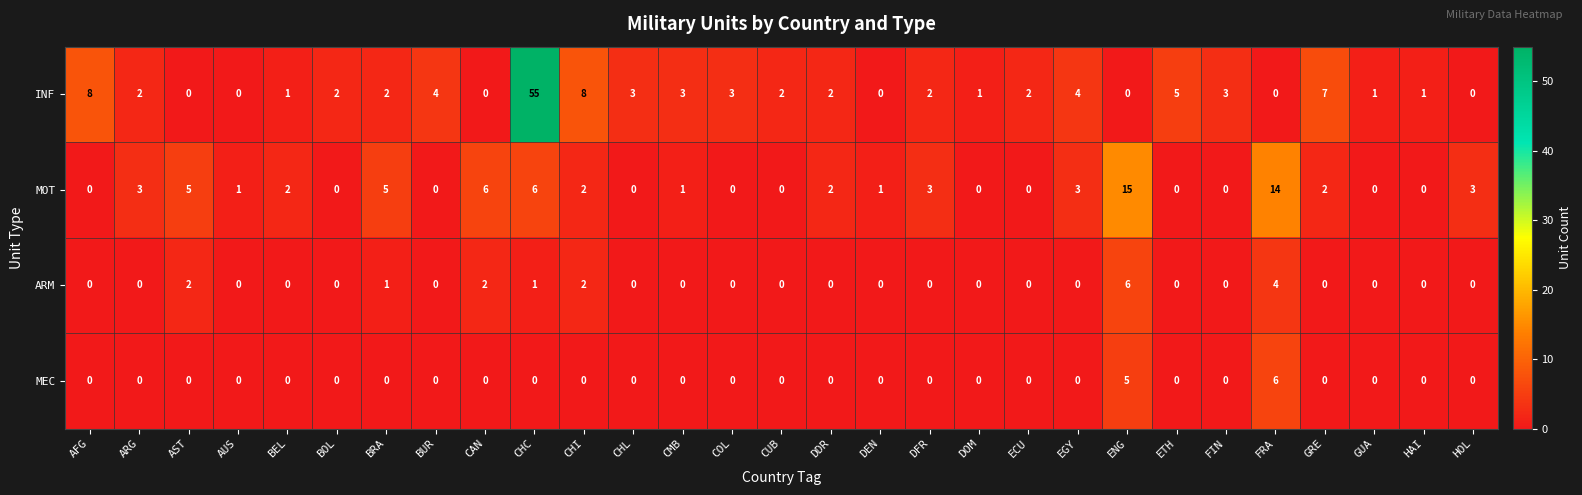

What is the spread (max minus min) of values at HOL?

3